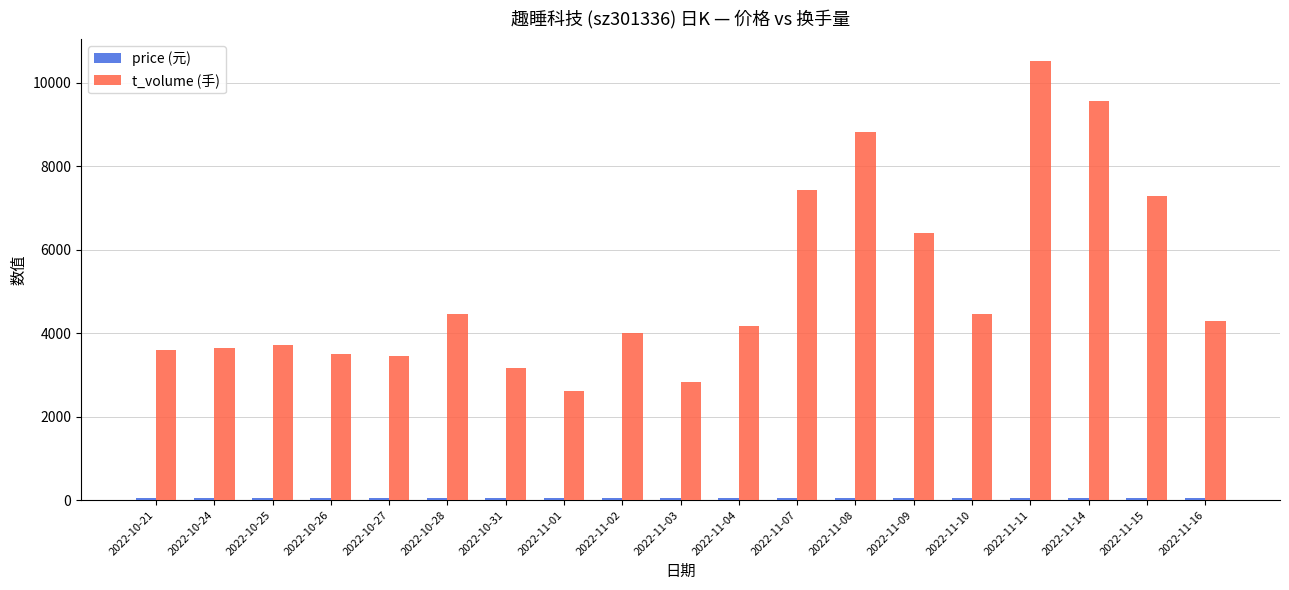

At which category is the sum across all series the highest?

2022-11-11